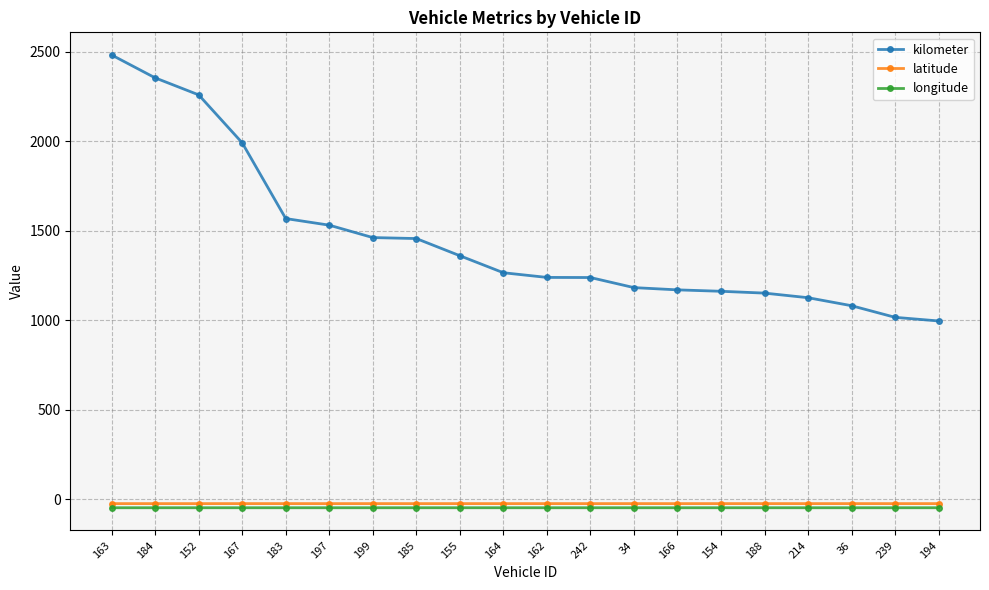

True or false: latitude has more than 1 points higher than both neighbors.

True